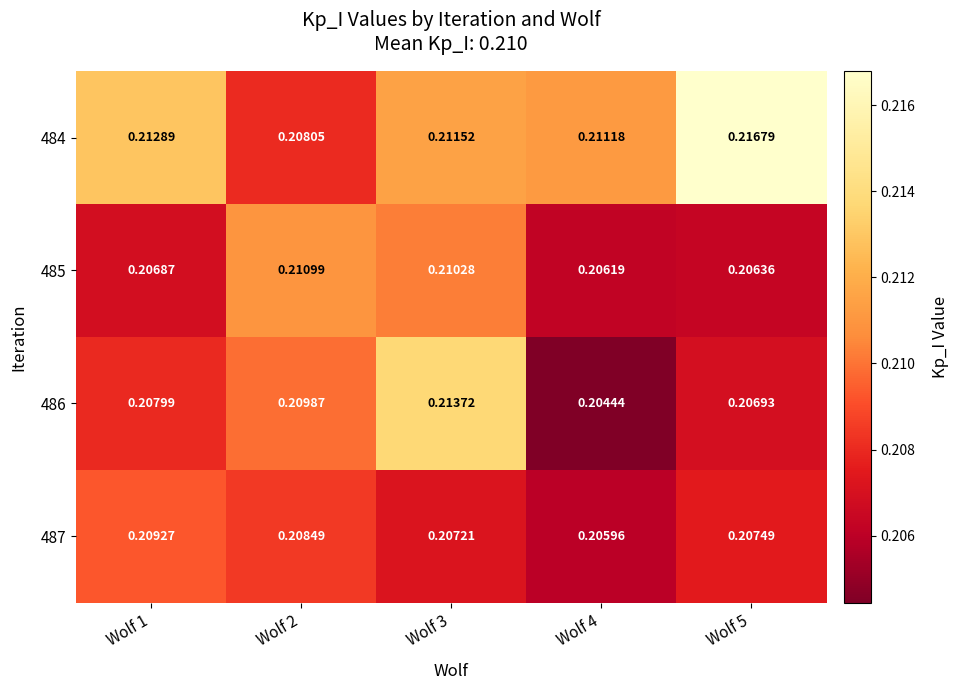

Is the value of 486 at Wolf 4 greater than the value of 485 at Wolf 1?

No